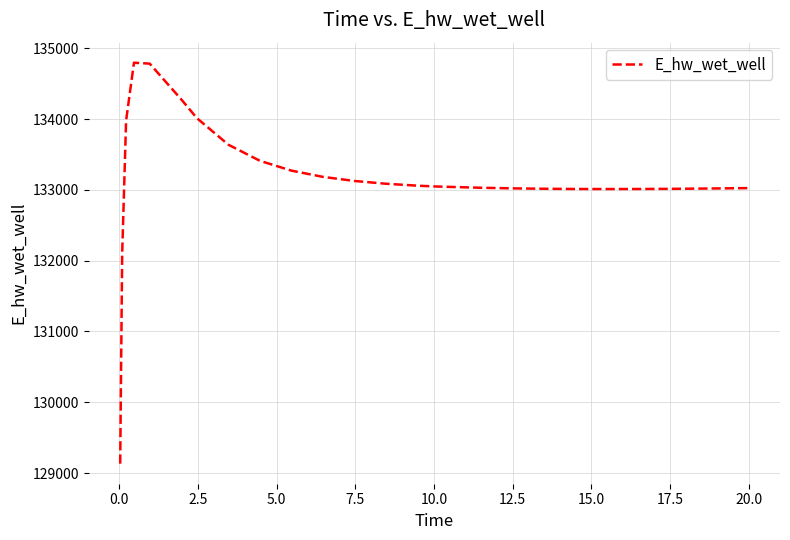

What is the difference between the maximum and minimum values?

5663.0